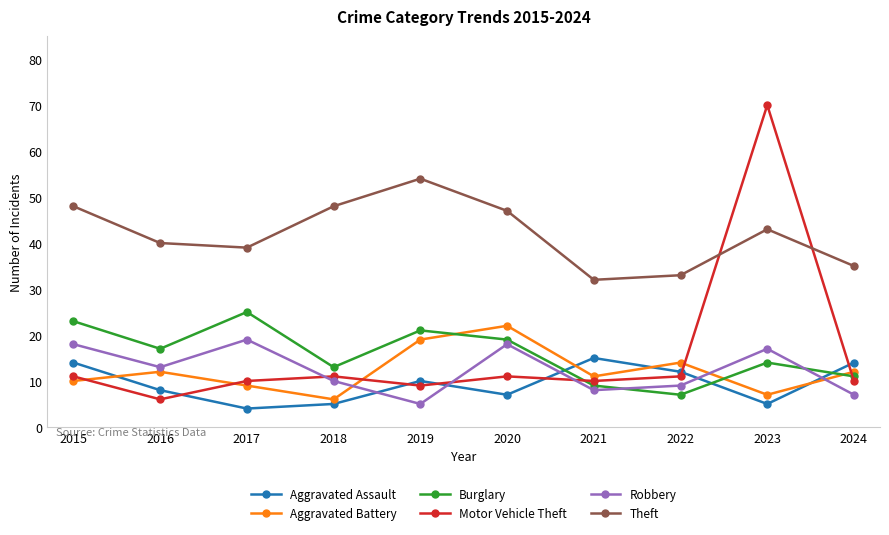

How many values in the Theft series are below 43?

5